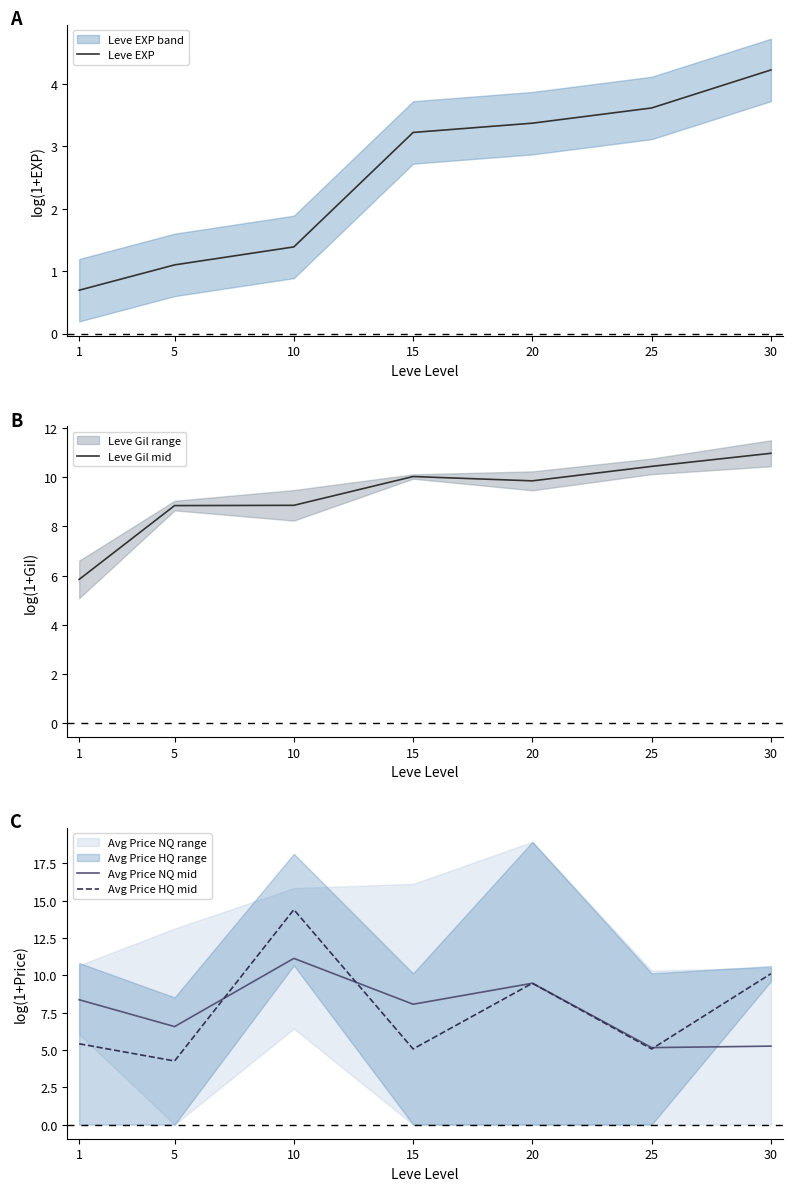

Is it true that Leve EXP equals 1.4 at 10?

True